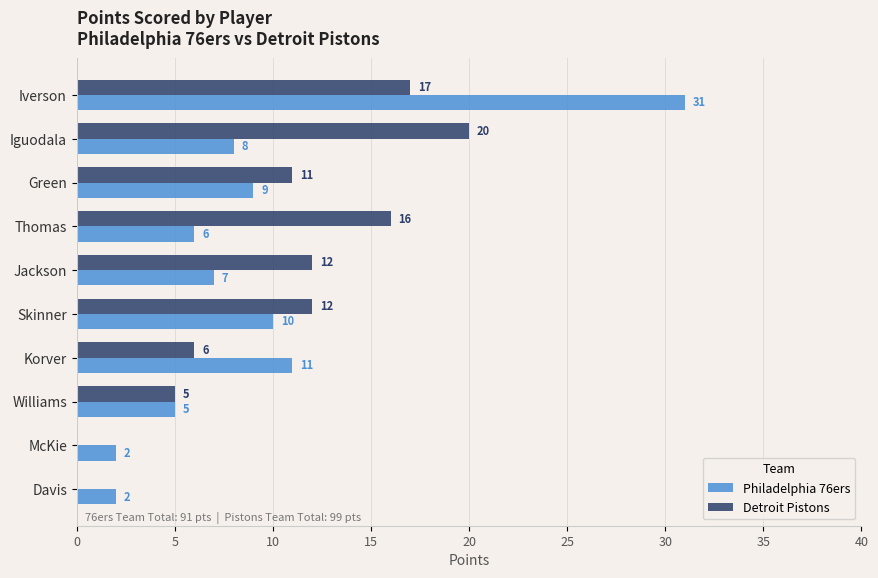

At which label is Philadelphia 76ers closest to 16?

Korver